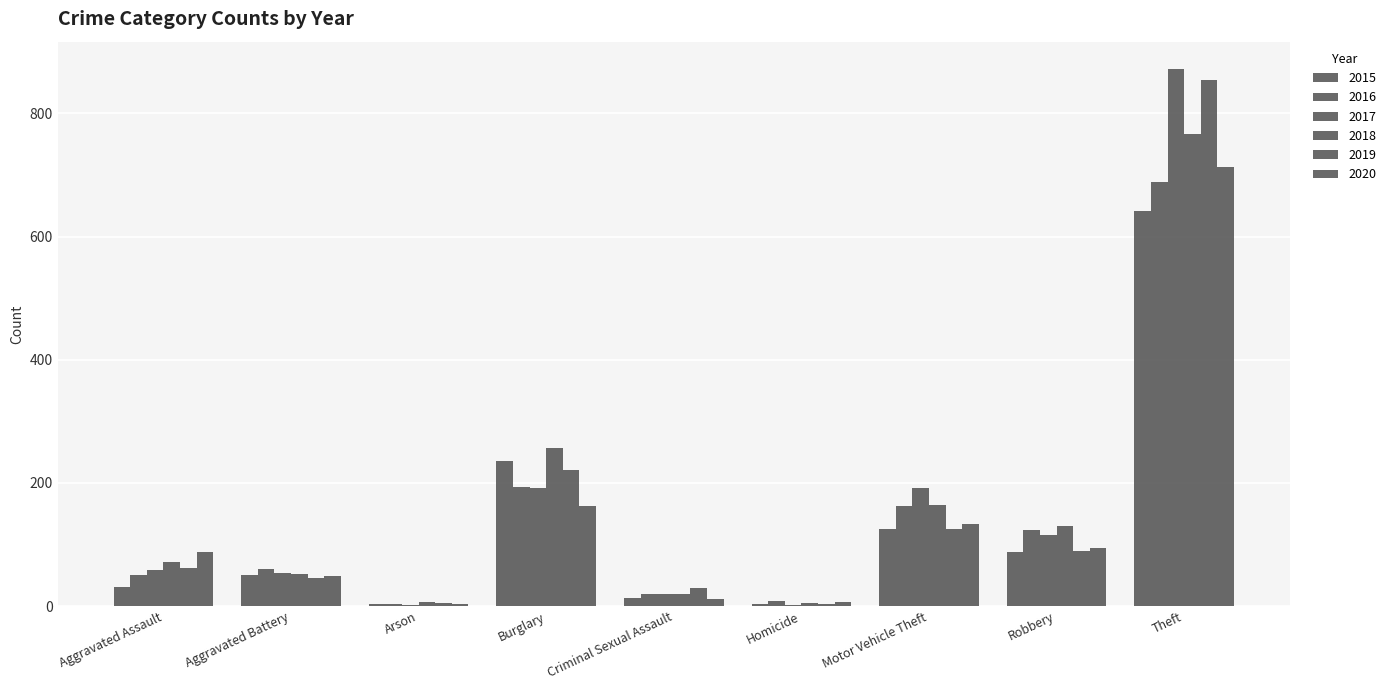

Which label corresponds to the smallest value in the chart?

Arson